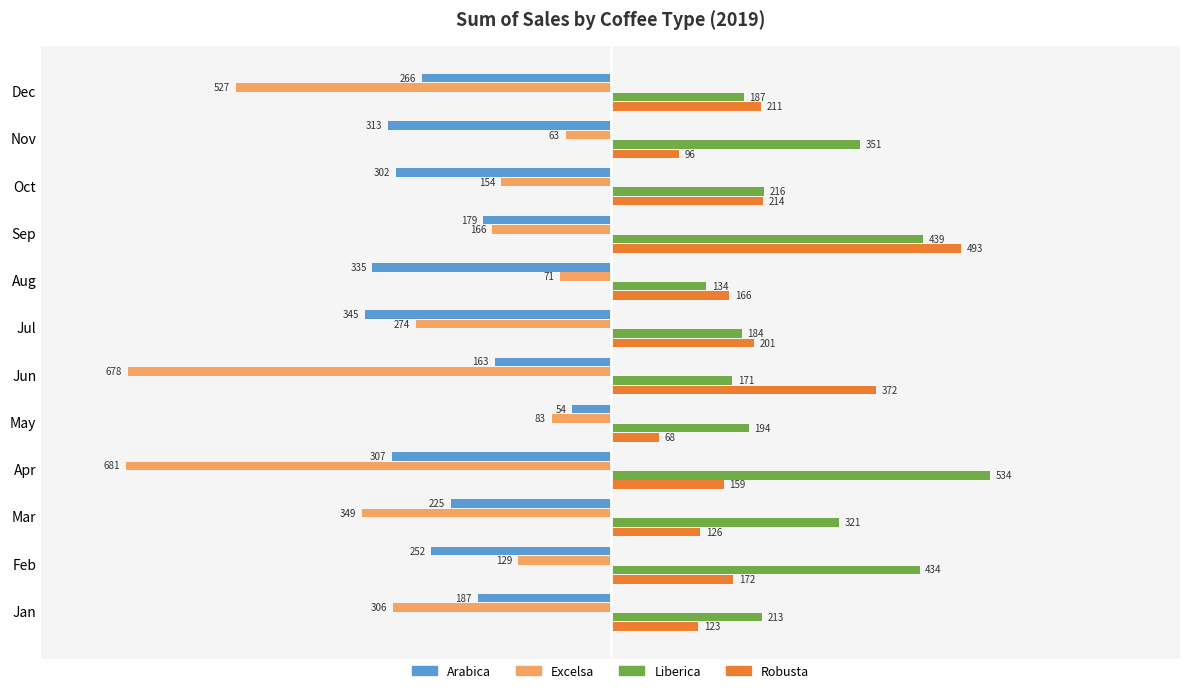

The value of Liberica at Sep is 439.3. True or false?

True